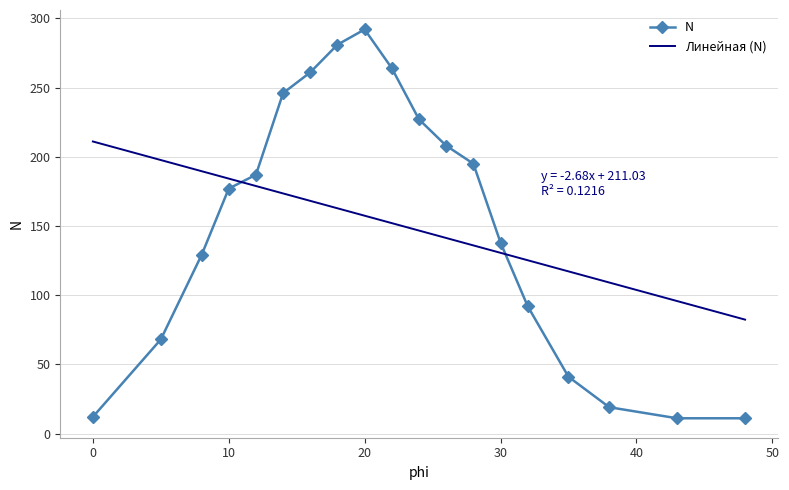

What is the maximum value shown in the chart?

292